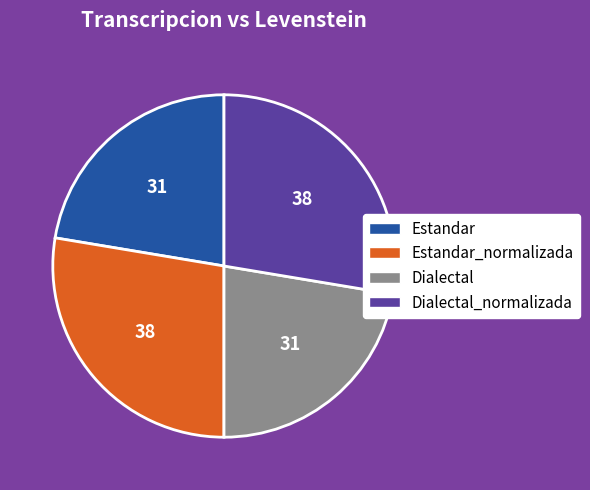

Is there a majority slice in this chart?

No